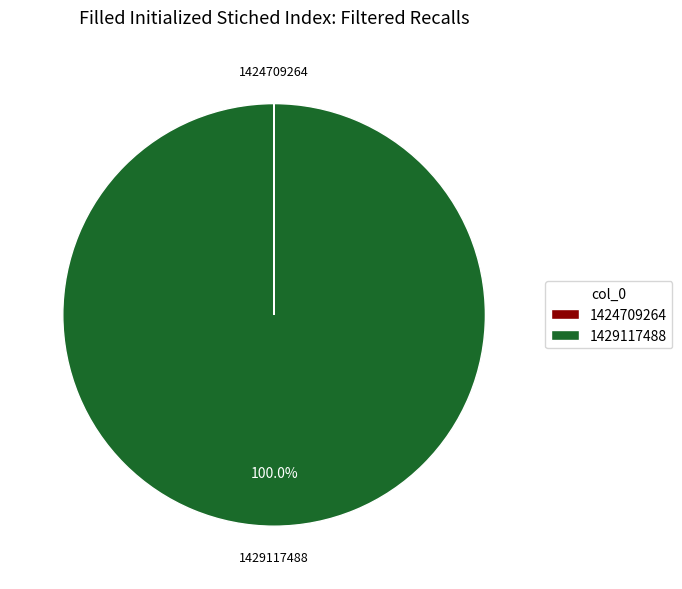

To the nearest percent, what portion does 1429117488 represent?

100%